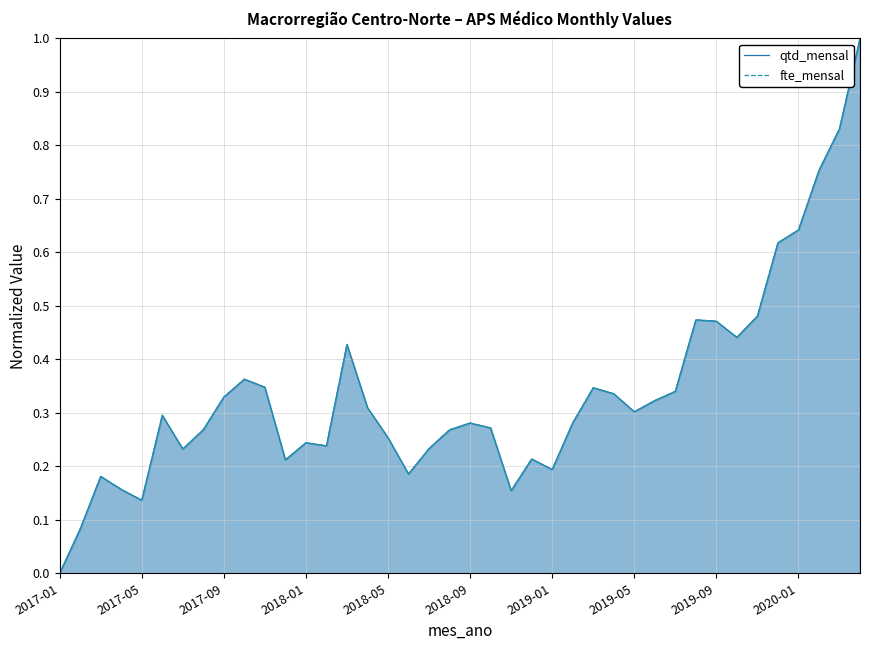

Is the value of fte_mensal at 26 greater than the value of qtd_mensal at 33?

No